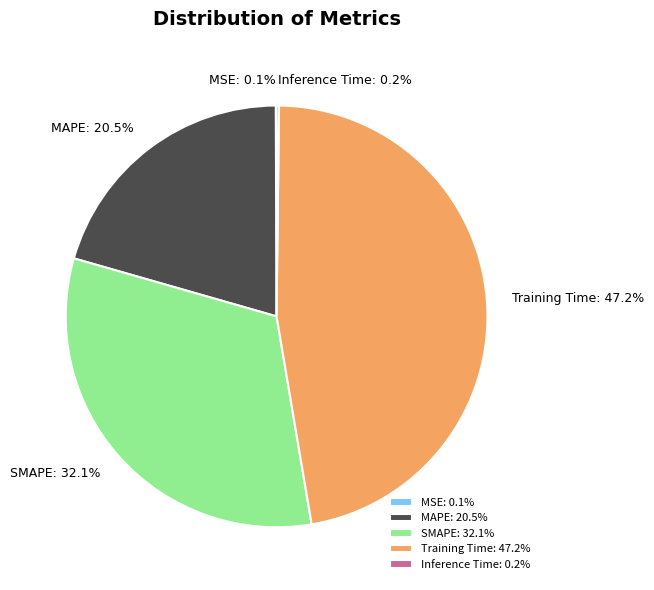

Does any single category account for the majority?

No